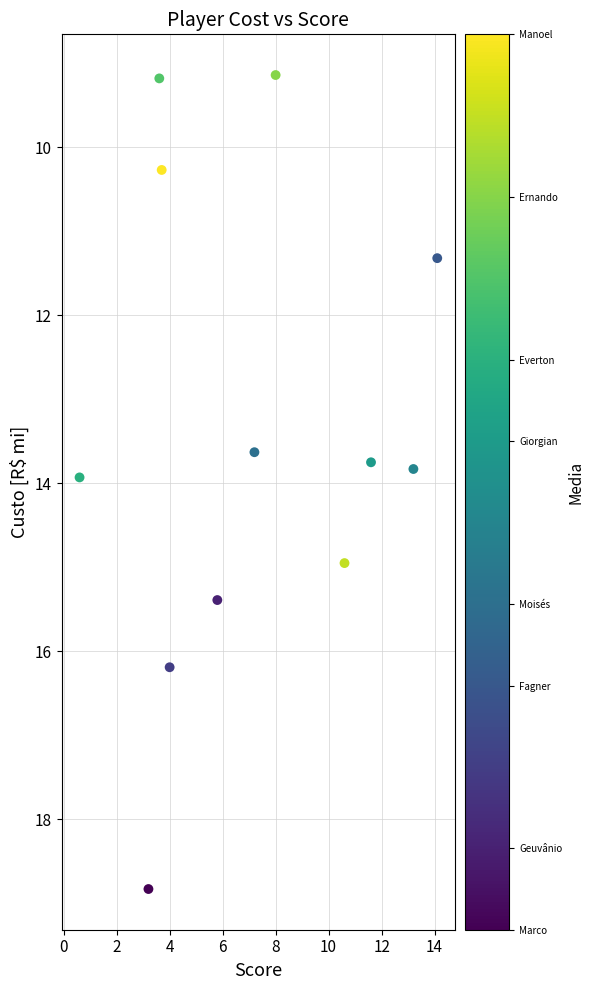

What is the range of X values (max minus min)?

13.5